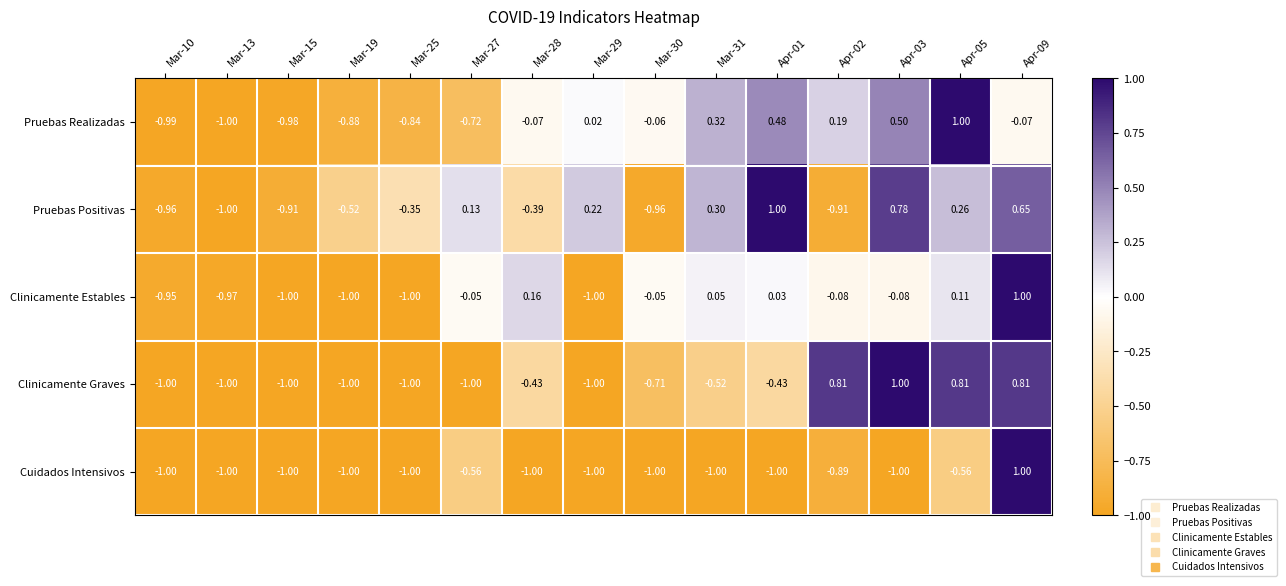

Is the value of Clinicamente Estables at Mar-28 greater than the value of Cuidados Intensivos at Apr-05?

Yes